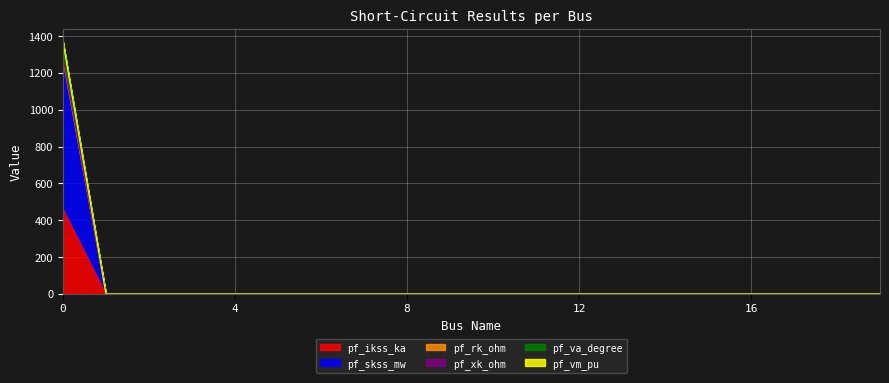

True or false: pf_skss_mw and pf_va_degree cross at least once.

False